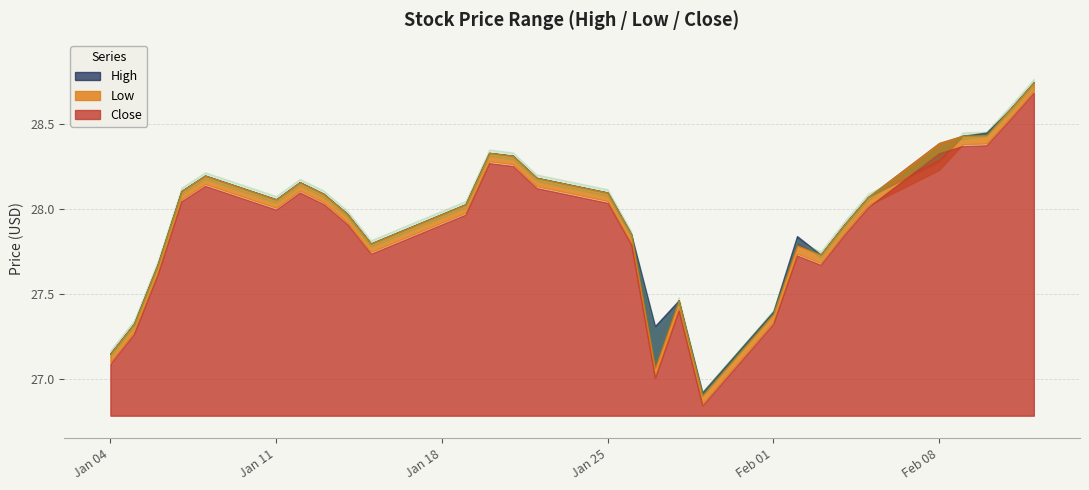

True or false: Low has more than 1 interior local peaks.

True